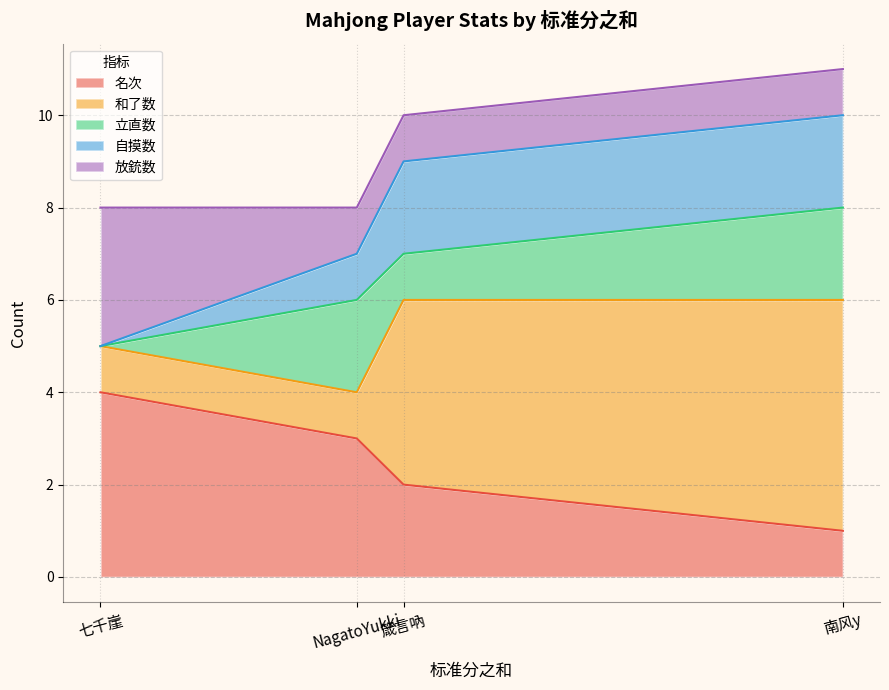

The 和了数 series shows 1 at NagatoYukki. True or false?

True